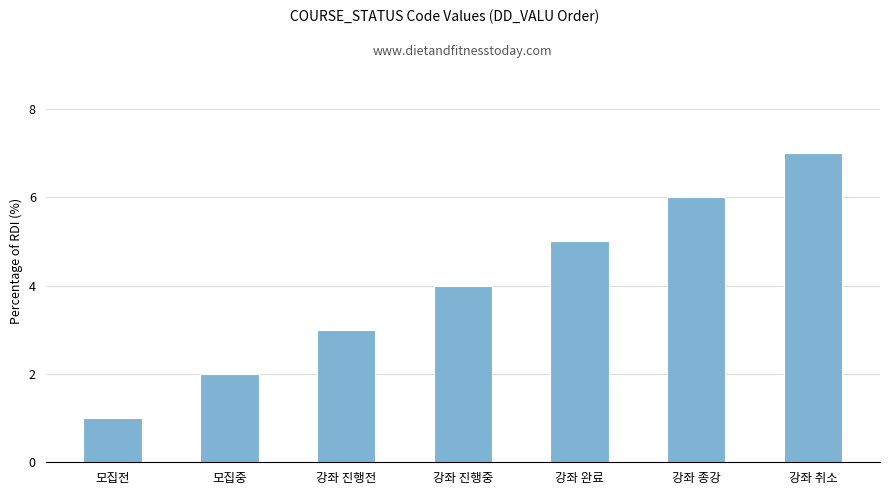

What is the ratio of the value at 모집전 to the value at 모집중?

0.5